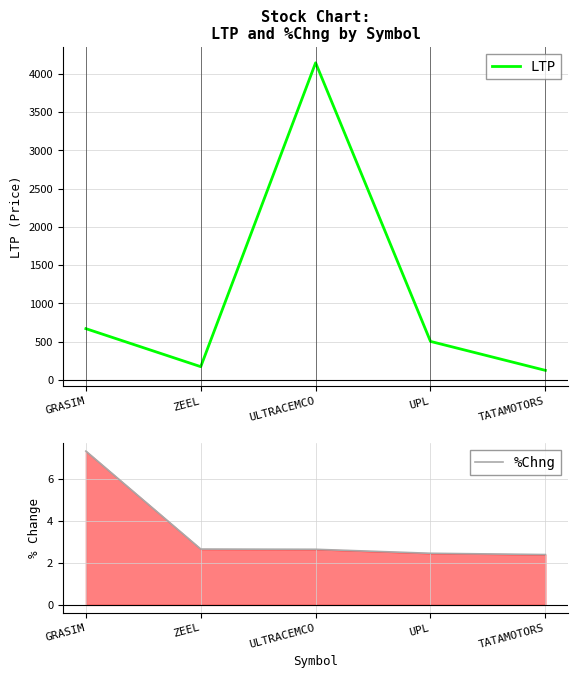

What value does the LTP series have at ZEEL?

174.6